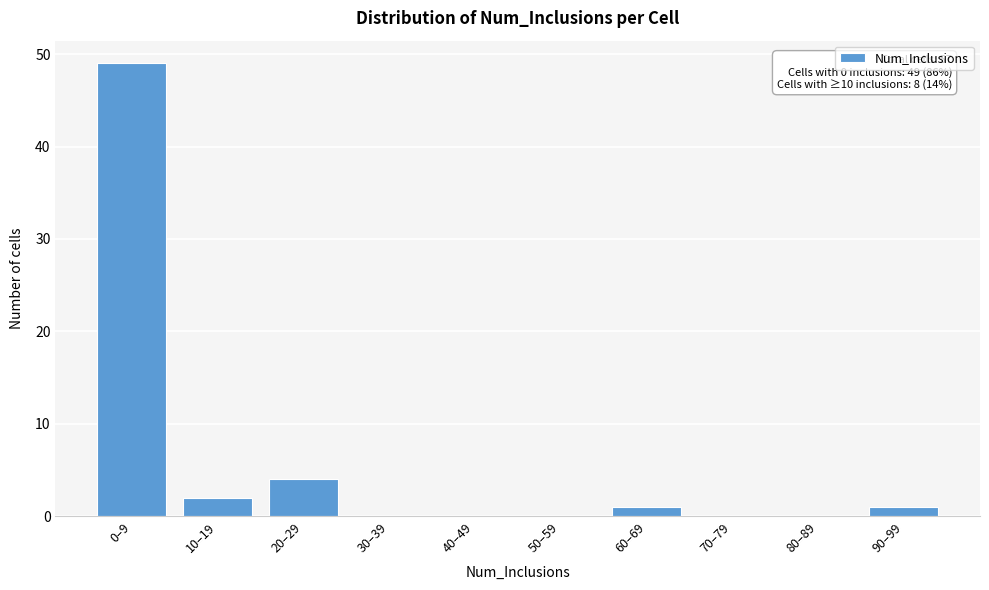

Reading right to left, list all the values displayed in this chart.

90–99=1	80–89=0	70–79=0	60–69=1	50–59=0	40–49=0	30–39=0	20–29=4	10–19=2	0–9=49